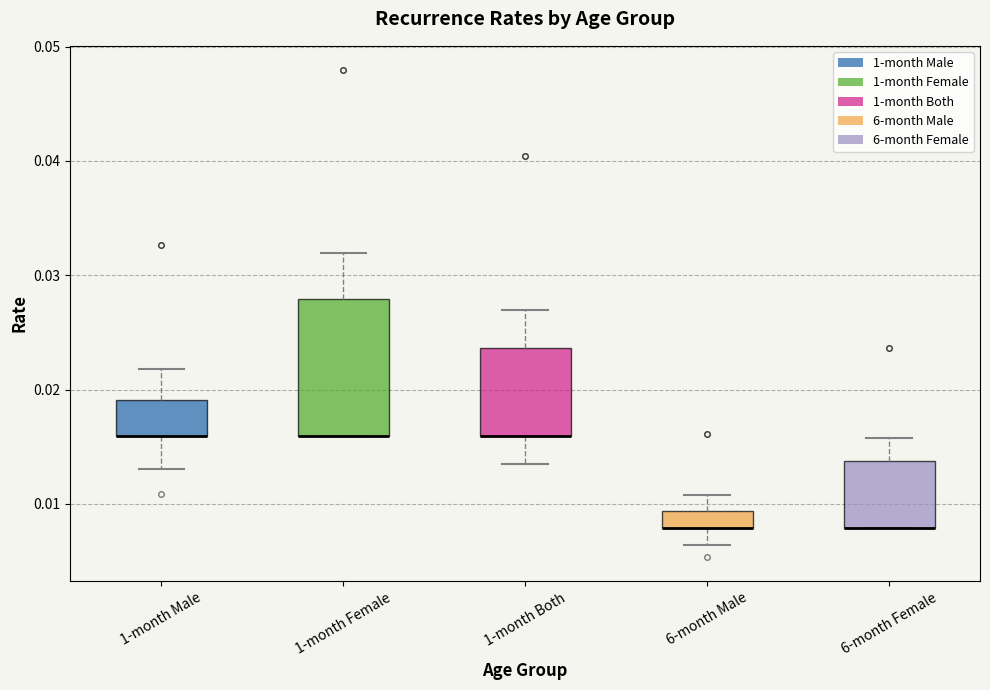

Reading left to right, read every box against the y-axis: the position of its median line, the range the box covers, and the ends of its whiskers. The values are not printed on the chart, so give them approximately, as read against the axis.

1-month Male: median 0.016 (drawn on the box's lower edge), box 0.016 to 0.019, whiskers 0.013 to 0.022
1-month Female: median 0.016 (drawn on the box's lower edge), box 0.016 to 0.028, whiskers 0.016 to 0.032
1-month Both: median 0.016 (drawn on the box's lower edge), box 0.016 to 0.024, whiskers 0.013 to 0.027
6-month Male: median 0.008 (drawn on the box's lower edge), box 0.008 to 0.009, whiskers 0.006 to 0.011
6-month Female: median 0.008 (drawn on the box's lower edge), box 0.008 to 0.014, whiskers 0.008 to 0.016